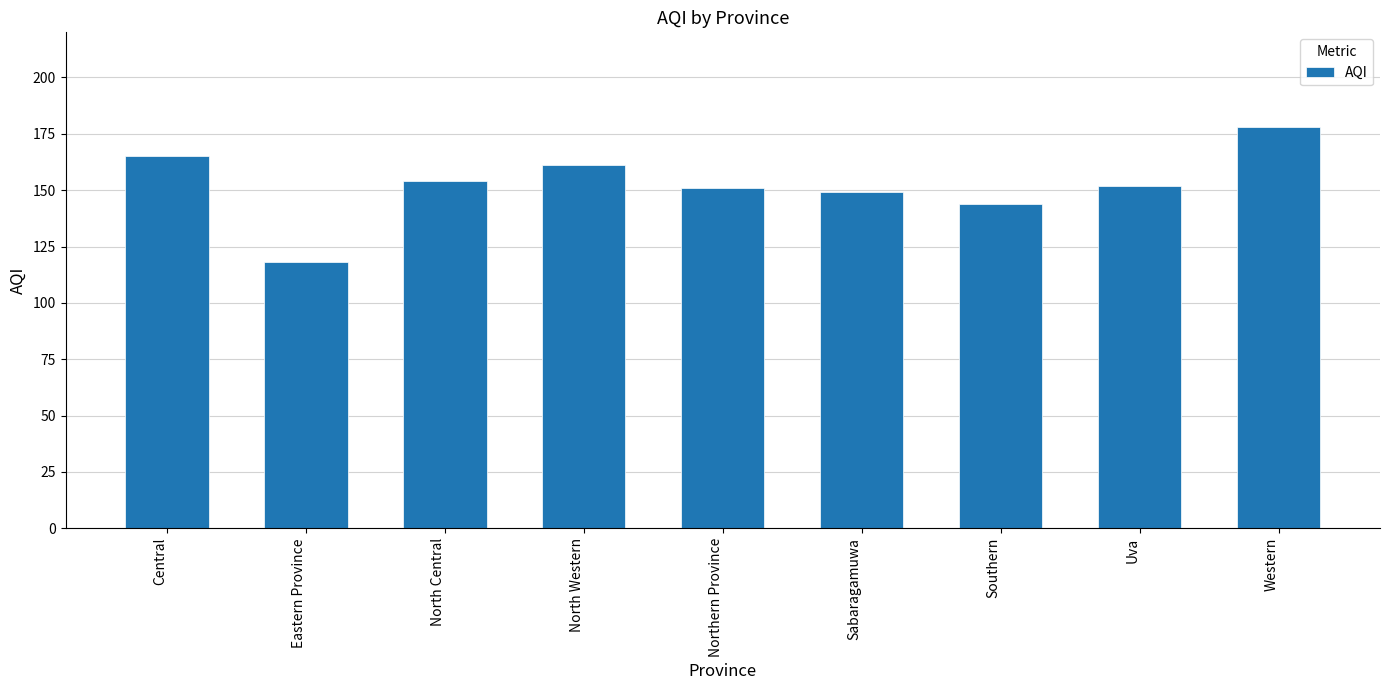

Reading left to right, list all the values displayed in this chart.

Central=165	Eastern Province=118	North Central=154	North Western=161	Northern Province=151	Sabaragamuwa=149	Southern=144	Uva=152	Western=178